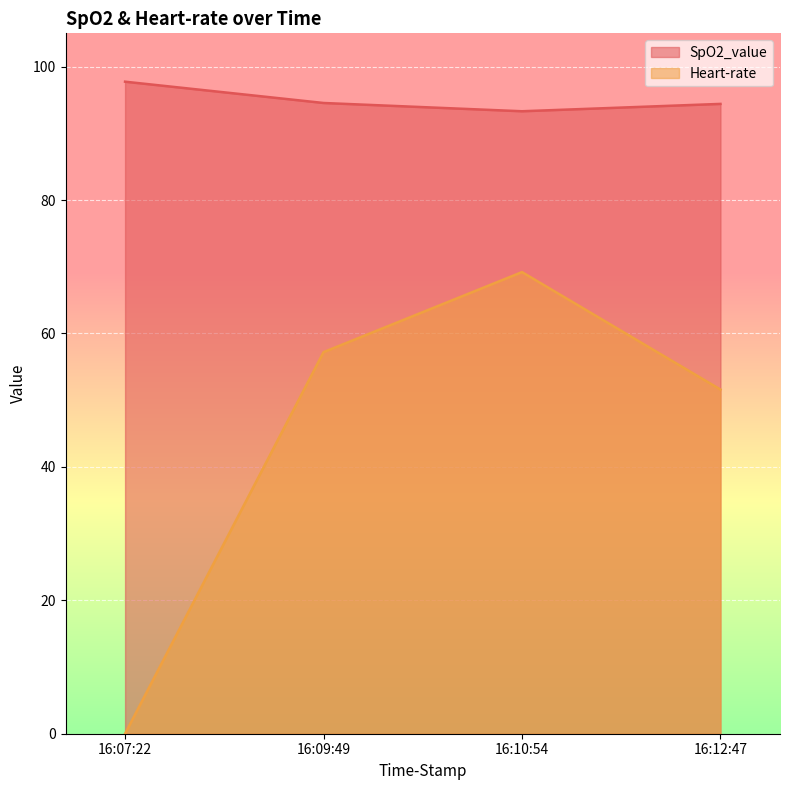

At 16:12:47, list the series in order from largest to smallest.

SpO2_value, Heart-rate